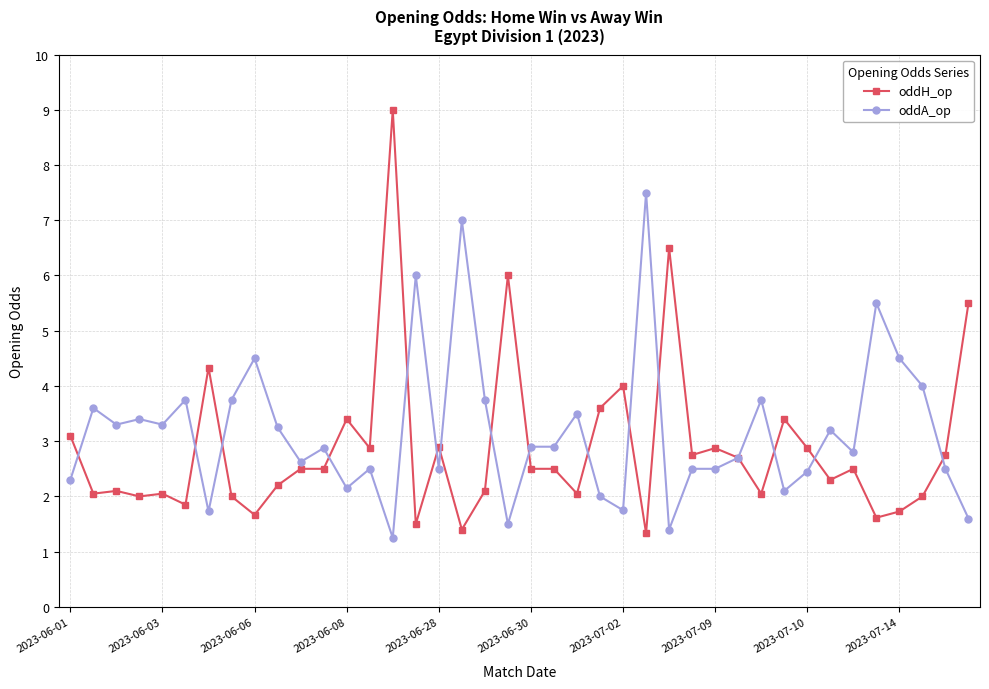

Which series has the widest spread of values?

oddH_op